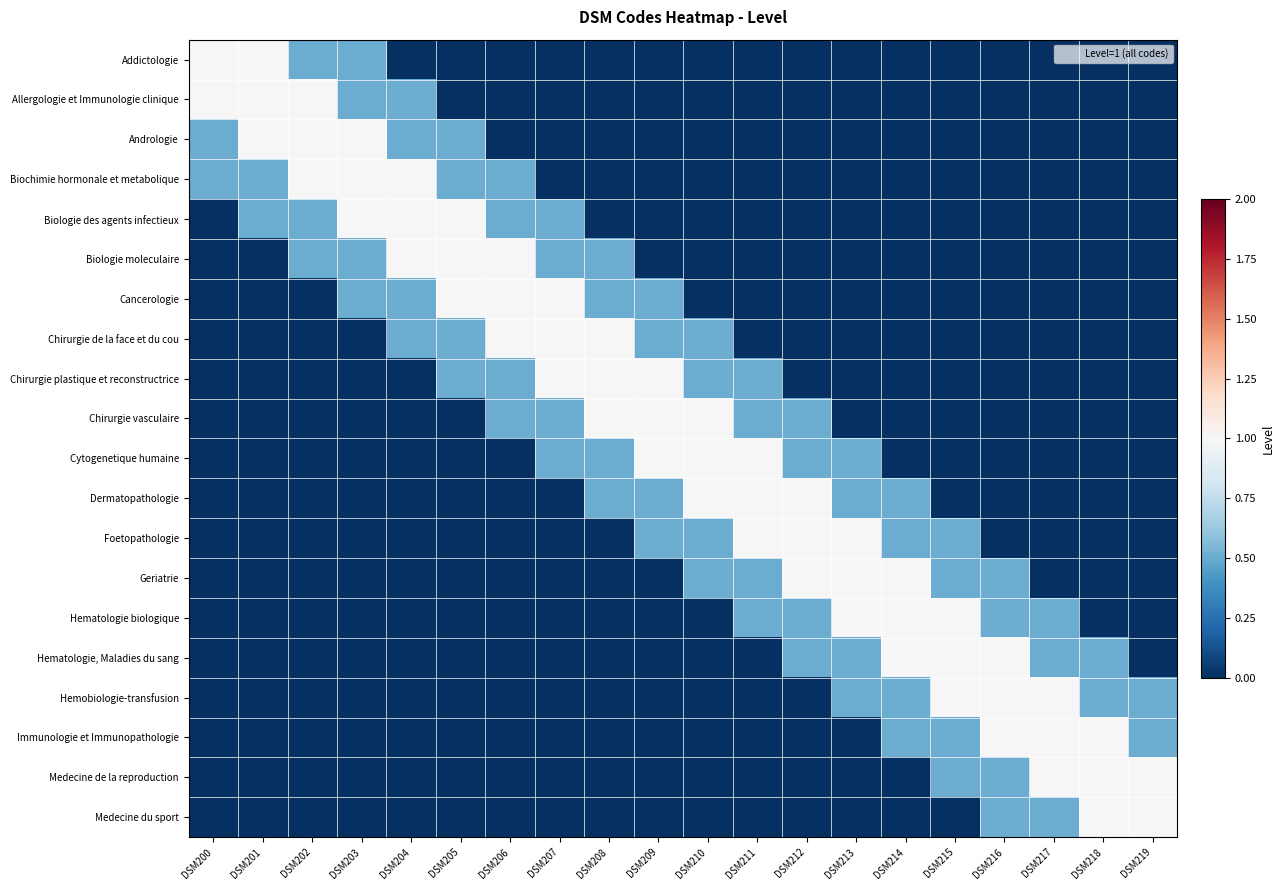

Reading right to left, extract all data points from this chart.

Addictologie: DSM219=0.0	DSM218=0.0	DSM217=0.0	DSM216=0.0	DSM215=0.0	DSM214=0.0	DSM213=0.0	DSM212=0.0	DSM211=0.0	DSM210=0.0	DSM209=0.0	DSM208=0.0	DSM207=0.0	DSM206=0.0	DSM205=0.0	DSM204=0.0	DSM203=0.5	DSM202=0.5	DSM201=1.0	DSM200=1.0
Allergologie et Immunologie clinique: DSM219=0.0	DSM218=0.0	DSM217=0.0	DSM216=0.0	DSM215=0.0	DSM214=0.0	DSM213=0.0	DSM212=0.0	DSM211=0.0	DSM210=0.0	DSM209=0.0	DSM208=0.0	DSM207=0.0	DSM206=0.0	DSM205=0.0	DSM204=0.5	DSM203=0.5	DSM202=1.0	DSM201=1.0	DSM200=1.0
Andrologie: DSM219=0.0	DSM218=0.0	DSM217=0.0	DSM216=0.0	DSM215=0.0	DSM214=0.0	DSM213=0.0	DSM212=0.0	DSM211=0.0	DSM210=0.0	DSM209=0.0	DSM208=0.0	DSM207=0.0	DSM206=0.0	DSM205=0.5	DSM204=0.5	DSM203=1.0	DSM202=1.0	DSM201=1.0	DSM200=0.5
Biochimie hormonale et metabolique: DSM219=0.0	DSM218=0.0	DSM217=0.0	DSM216=0.0	DSM215=0.0	DSM214=0.0	DSM213=0.0	DSM212=0.0	DSM211=0.0	DSM210=0.0	DSM209=0.0	DSM208=0.0	DSM207=0.0	DSM206=0.5	DSM205=0.5	DSM204=1.0	DSM203=1.0	DSM202=1.0	DSM201=0.5	DSM200=0.5
Biologie des agents infectieux: DSM219=0.0	DSM218=0.0	DSM217=0.0	DSM216=0.0	DSM215=0.0	DSM214=0.0	DSM213=0.0	DSM212=0.0	DSM211=0.0	DSM210=0.0	DSM209=0.0	DSM208=0.0	DSM207=0.5	DSM206=0.5	DSM205=1.0	DSM204=1.0	DSM203=1.0	DSM202=0.5	DSM201=0.5	DSM200=0.0
Biologie moleculaire: DSM219=0.0	DSM218=0.0	DSM217=0.0	DSM216=0.0	DSM215=0.0	DSM214=0.0	DSM213=0.0	DSM212=0.0	DSM211=0.0	DSM210=0.0	DSM209=0.0	DSM208=0.5	DSM207=0.5	DSM206=1.0	DSM205=1.0	DSM204=1.0	DSM203=0.5	DSM202=0.5	DSM201=0.0	DSM200=0.0
Cancerologie: DSM219=0.0	DSM218=0.0	DSM217=0.0	DSM216=0.0	DSM215=0.0	DSM214=0.0	DSM213=0.0	DSM212=0.0	DSM211=0.0	DSM210=0.0	DSM209=0.5	DSM208=0.5	DSM207=1.0	DSM206=1.0	DSM205=1.0	DSM204=0.5	DSM203=0.5	DSM202=0.0	DSM201=0.0	DSM200=0.0
Chirurgie de la face et du cou: DSM219=0.0	DSM218=0.0	DSM217=0.0	DSM216=0.0	DSM215=0.0	DSM214=0.0	DSM213=0.0	DSM212=0.0	DSM211=0.0	DSM210=0.5	DSM209=0.5	DSM208=1.0	DSM207=1.0	DSM206=1.0	DSM205=0.5	DSM204=0.5	DSM203=0.0	DSM202=0.0	DSM201=0.0	DSM200=0.0
Chirurgie plastique et reconstructrice: DSM219=0.0	DSM218=0.0	DSM217=0.0	DSM216=0.0	DSM215=0.0	DSM214=0.0	DSM213=0.0	DSM212=0.0	DSM211=0.5	DSM210=0.5	DSM209=1.0	DSM208=1.0	DSM207=1.0	DSM206=0.5	DSM205=0.5	DSM204=0.0	DSM203=0.0	DSM202=0.0	DSM201=0.0	DSM200=0.0
Chirurgie vasculaire: DSM219=0.0	DSM218=0.0	DSM217=0.0	DSM216=0.0	DSM215=0.0	DSM214=0.0	DSM213=0.0	DSM212=0.5	DSM211=0.5	DSM210=1.0	DSM209=1.0	DSM208=1.0	DSM207=0.5	DSM206=0.5	DSM205=0.0	DSM204=0.0	DSM203=0.0	DSM202=0.0	DSM201=0.0	DSM200=0.0
Cytogenetique humaine: DSM219=0.0	DSM218=0.0	DSM217=0.0	DSM216=0.0	DSM215=0.0	DSM214=0.0	DSM213=0.5	DSM212=0.5	DSM211=1.0	DSM210=1.0	DSM209=1.0	DSM208=0.5	DSM207=0.5	DSM206=0.0	DSM205=0.0	DSM204=0.0	DSM203=0.0	DSM202=0.0	DSM201=0.0	DSM200=0.0
Dermatopathologie: DSM219=0.0	DSM218=0.0	DSM217=0.0	DSM216=0.0	DSM215=0.0	DSM214=0.5	DSM213=0.5	DSM212=1.0	DSM211=1.0	DSM210=1.0	DSM209=0.5	DSM208=0.5	DSM207=0.0	DSM206=0.0	DSM205=0.0	DSM204=0.0	DSM203=0.0	DSM202=0.0	DSM201=0.0	DSM200=0.0
Foetopathologie: DSM219=0.0	DSM218=0.0	DSM217=0.0	DSM216=0.0	DSM215=0.5	DSM214=0.5	DSM213=1.0	DSM212=1.0	DSM211=1.0	DSM210=0.5	DSM209=0.5	DSM208=0.0	DSM207=0.0	DSM206=0.0	DSM205=0.0	DSM204=0.0	DSM203=0.0	DSM202=0.0	DSM201=0.0	DSM200=0.0
Geriatrie: DSM219=0.0	DSM218=0.0	DSM217=0.0	DSM216=0.5	DSM215=0.5	DSM214=1.0	DSM213=1.0	DSM212=1.0	DSM211=0.5	DSM210=0.5	DSM209=0.0	DSM208=0.0	DSM207=0.0	DSM206=0.0	DSM205=0.0	DSM204=0.0	DSM203=0.0	DSM202=0.0	DSM201=0.0	DSM200=0.0
Hematologie biologique: DSM219=0.0	DSM218=0.0	DSM217=0.5	DSM216=0.5	DSM215=1.0	DSM214=1.0	DSM213=1.0	DSM212=0.5	DSM211=0.5	DSM210=0.0	DSM209=0.0	DSM208=0.0	DSM207=0.0	DSM206=0.0	DSM205=0.0	DSM204=0.0	DSM203=0.0	DSM202=0.0	DSM201=0.0	DSM200=0.0
Hematologie, Maladies du sang: DSM219=0.0	DSM218=0.5	DSM217=0.5	DSM216=1.0	DSM215=1.0	DSM214=1.0	DSM213=0.5	DSM212=0.5	DSM211=0.0	DSM210=0.0	DSM209=0.0	DSM208=0.0	DSM207=0.0	DSM206=0.0	DSM205=0.0	DSM204=0.0	DSM203=0.0	DSM202=0.0	DSM201=0.0	DSM200=0.0
Hemobiologie-transfusion: DSM219=0.5	DSM218=0.5	DSM217=1.0	DSM216=1.0	DSM215=1.0	DSM214=0.5	DSM213=0.5	DSM212=0.0	DSM211=0.0	DSM210=0.0	DSM209=0.0	DSM208=0.0	DSM207=0.0	DSM206=0.0	DSM205=0.0	DSM204=0.0	DSM203=0.0	DSM202=0.0	DSM201=0.0	DSM200=0.0
Immunologie et Immunopathologie: DSM219=0.5	DSM218=1.0	DSM217=1.0	DSM216=1.0	DSM215=0.5	DSM214=0.5	DSM213=0.0	DSM212=0.0	DSM211=0.0	DSM210=0.0	DSM209=0.0	DSM208=0.0	DSM207=0.0	DSM206=0.0	DSM205=0.0	DSM204=0.0	DSM203=0.0	DSM202=0.0	DSM201=0.0	DSM200=0.0
Medecine de la reproduction: DSM219=1.0	DSM218=1.0	DSM217=1.0	DSM216=0.5	DSM215=0.5	DSM214=0.0	DSM213=0.0	DSM212=0.0	DSM211=0.0	DSM210=0.0	DSM209=0.0	DSM208=0.0	DSM207=0.0	DSM206=0.0	DSM205=0.0	DSM204=0.0	DSM203=0.0	DSM202=0.0	DSM201=0.0	DSM200=0.0
Medecine du sport: DSM219=1.0	DSM218=1.0	DSM217=0.5	DSM216=0.5	DSM215=0.0	DSM214=0.0	DSM213=0.0	DSM212=0.0	DSM211=0.0	DSM210=0.0	DSM209=0.0	DSM208=0.0	DSM207=0.0	DSM206=0.0	DSM205=0.0	DSM204=0.0	DSM203=0.0	DSM202=0.0	DSM201=0.0	DSM200=0.0